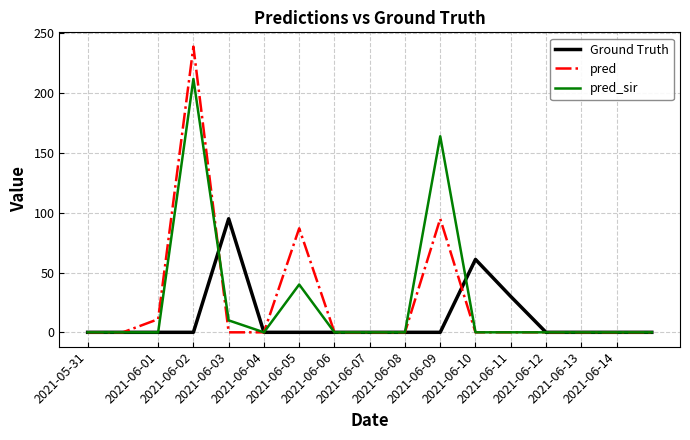

What is the maximum value for pred?

239